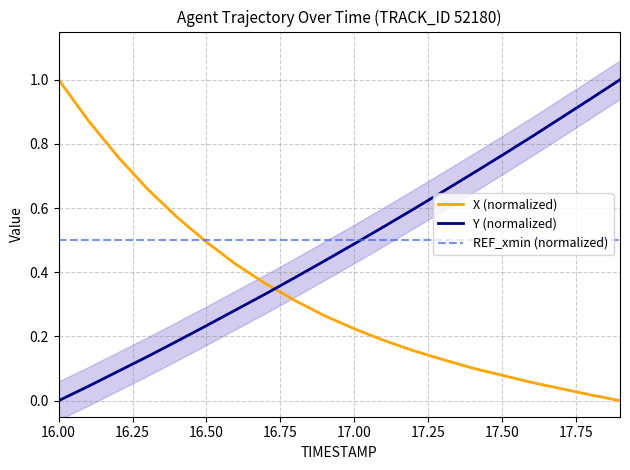

Count the number of categories in the chart.

20